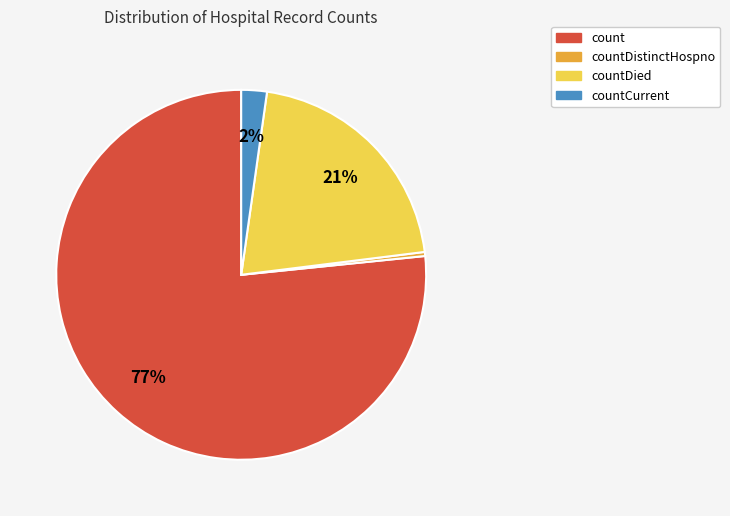

The countCurrent slice represents 2% of the pie. True or false?

True